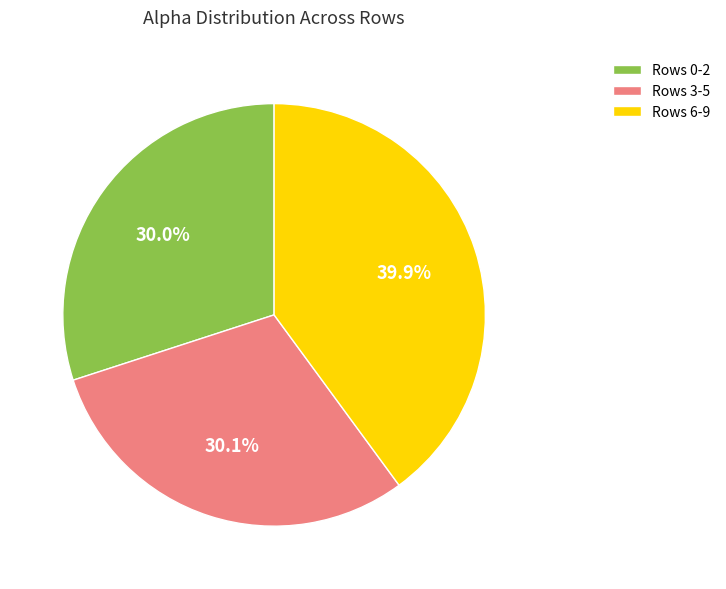

What portion of the pie excludes Rows 0-2?

70.0%